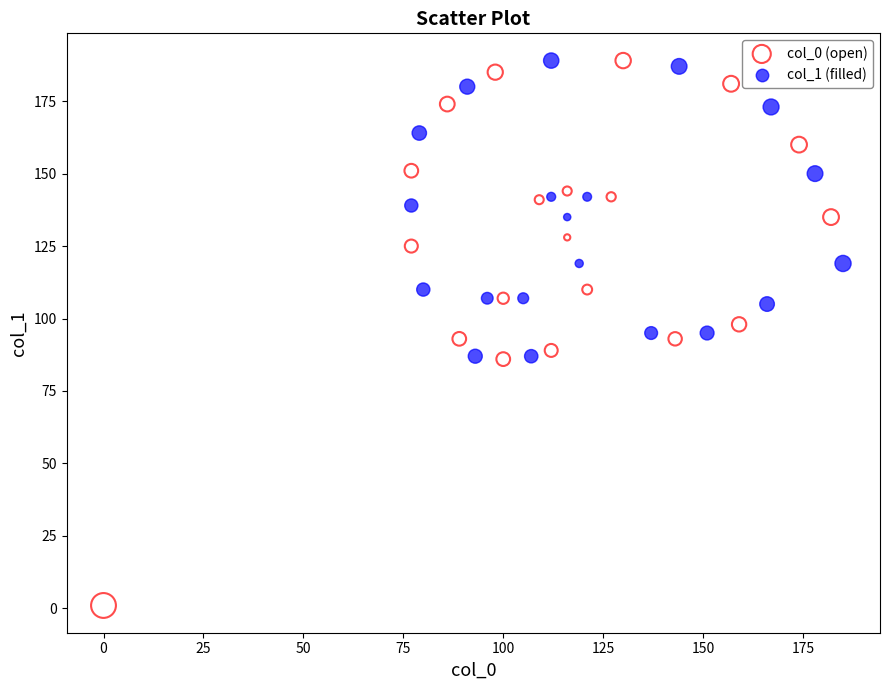

Which series has the largest Y range (max minus min)?

col_0 (open)